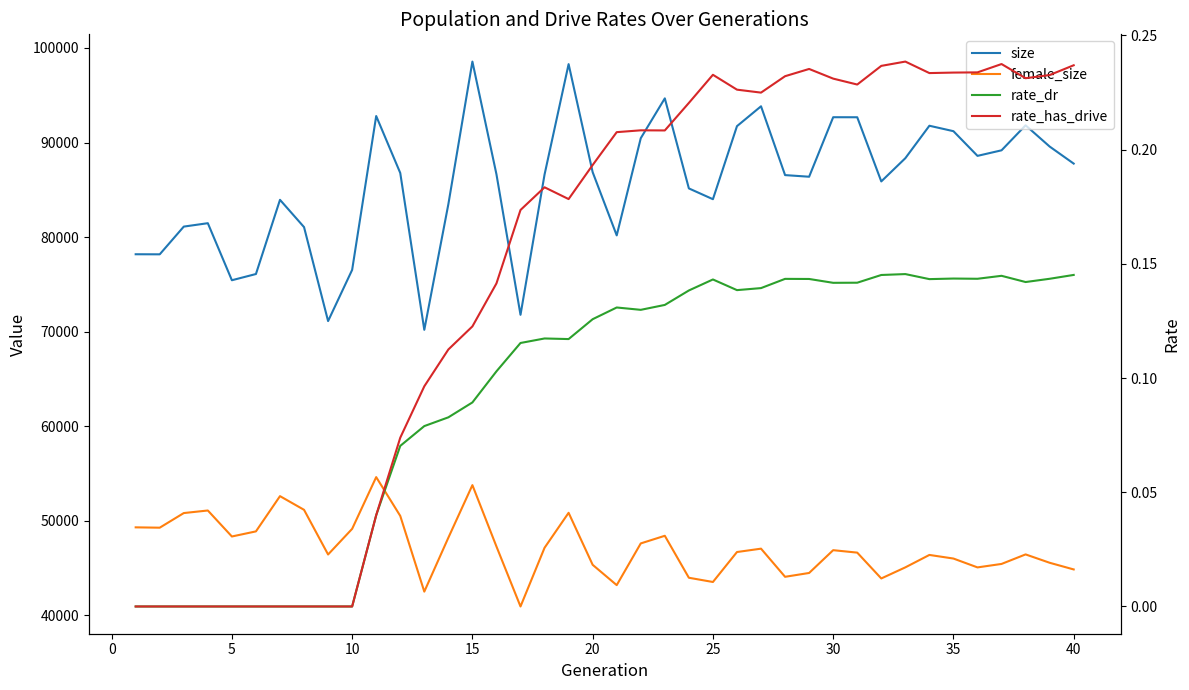

What is the average value of the rate_dr series?

0.1